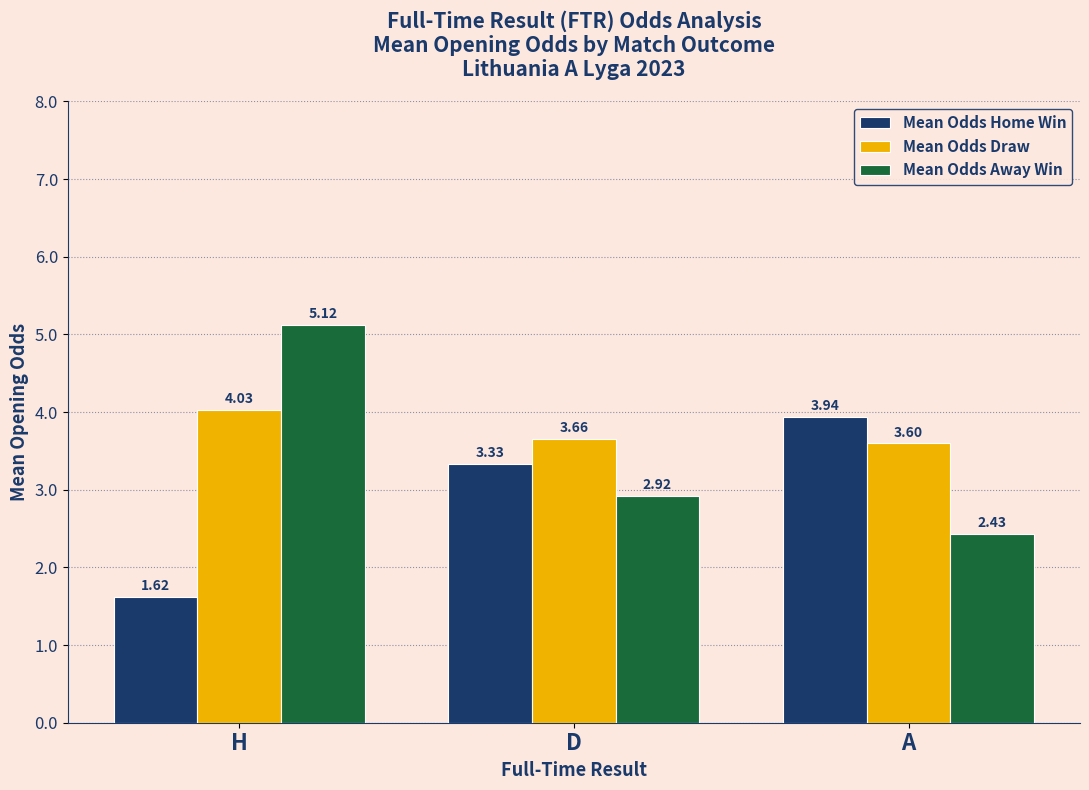

Which series has the largest total across all categories?

Mean Odds Draw